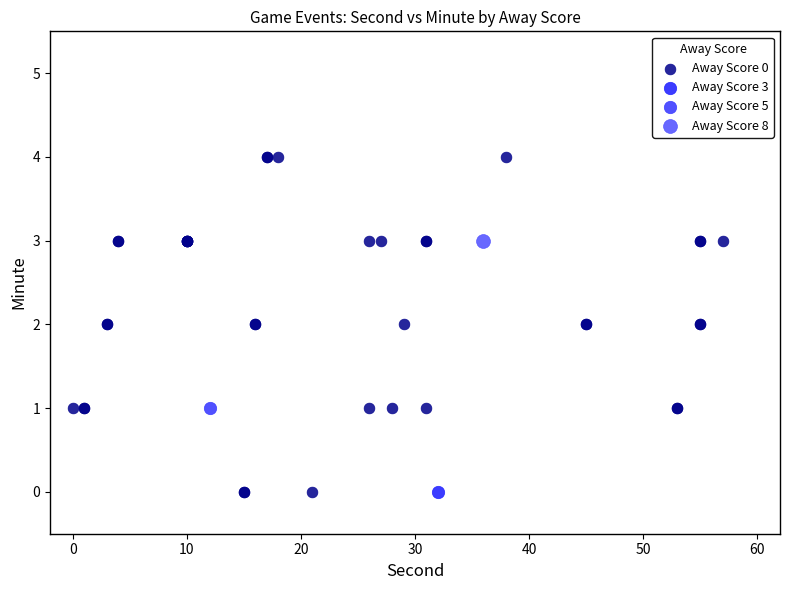

What are all the series names shown in the legend?

Away Score 0, Away Score 3, Away Score 5, Away Score 8